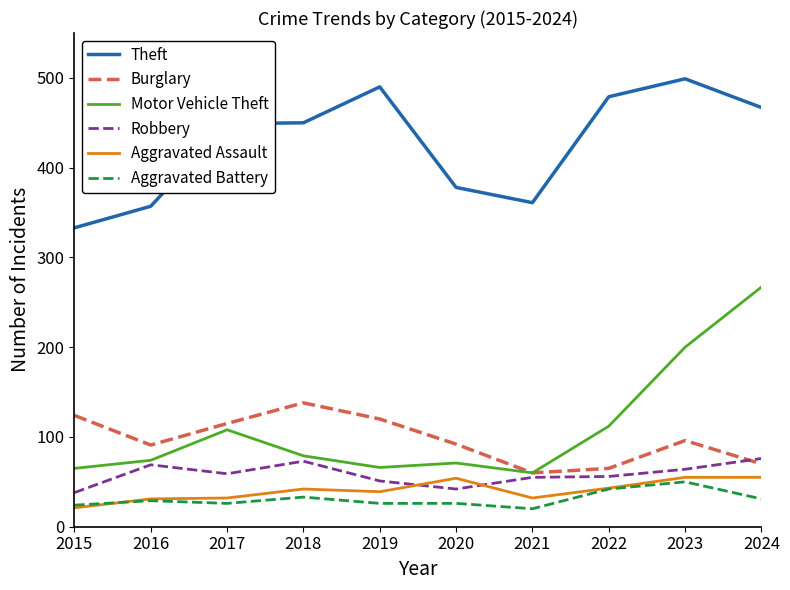

True or false: Burglary and Aggravated Assault cross at least once.

False